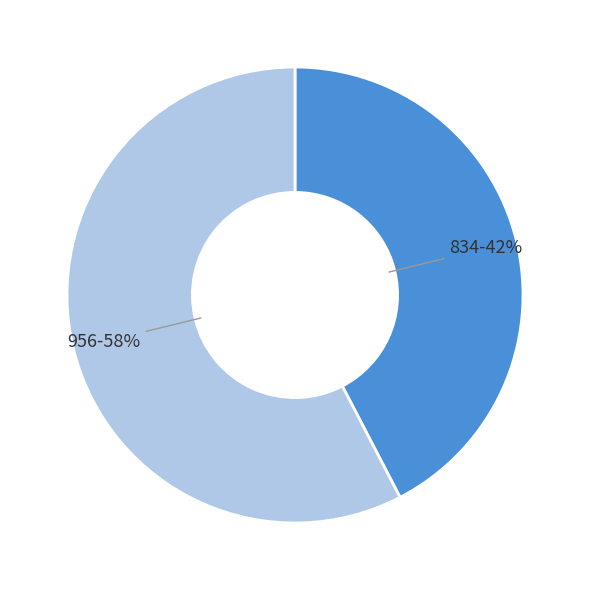

How many segments does this pie chart have?

2